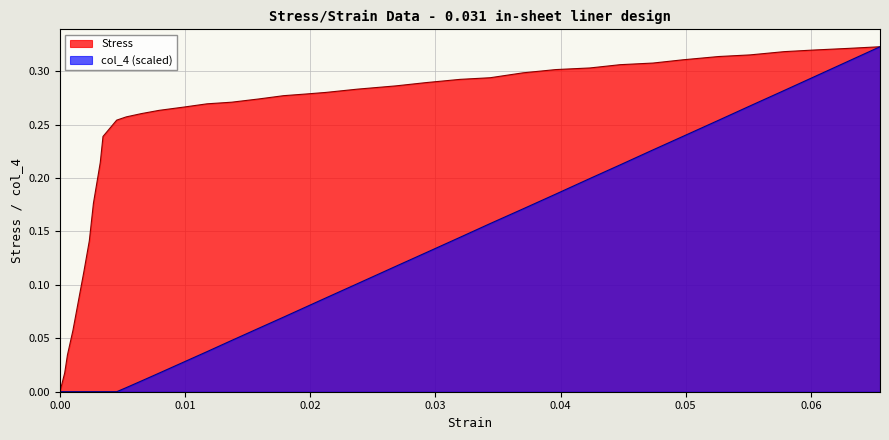

List the series in order of their overall mean, lowest first.

col_4 (scaled), Stress